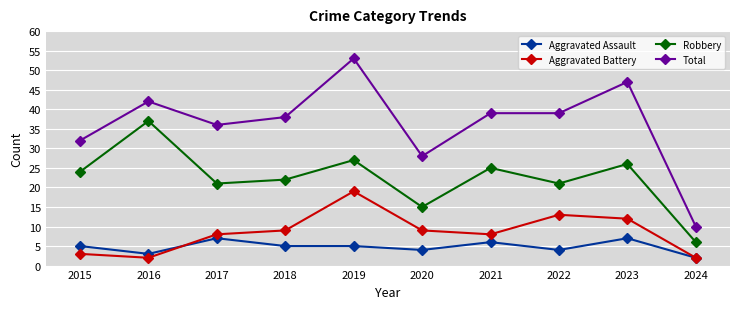

Which series changed the most between 2022 and 2023?

Total